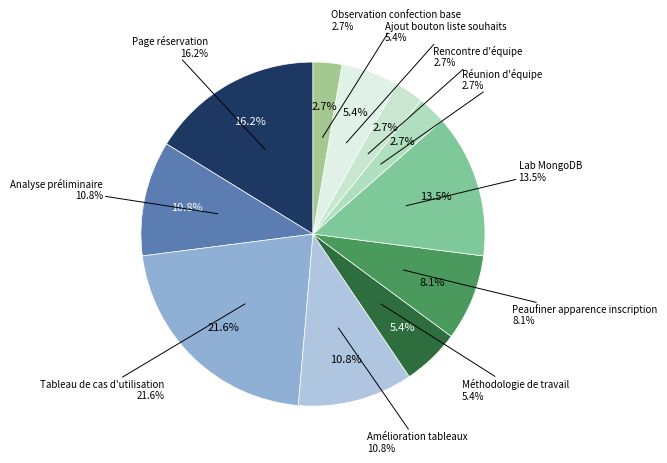

What is the smallest slice in the pie chart?

Réunion d'équipe